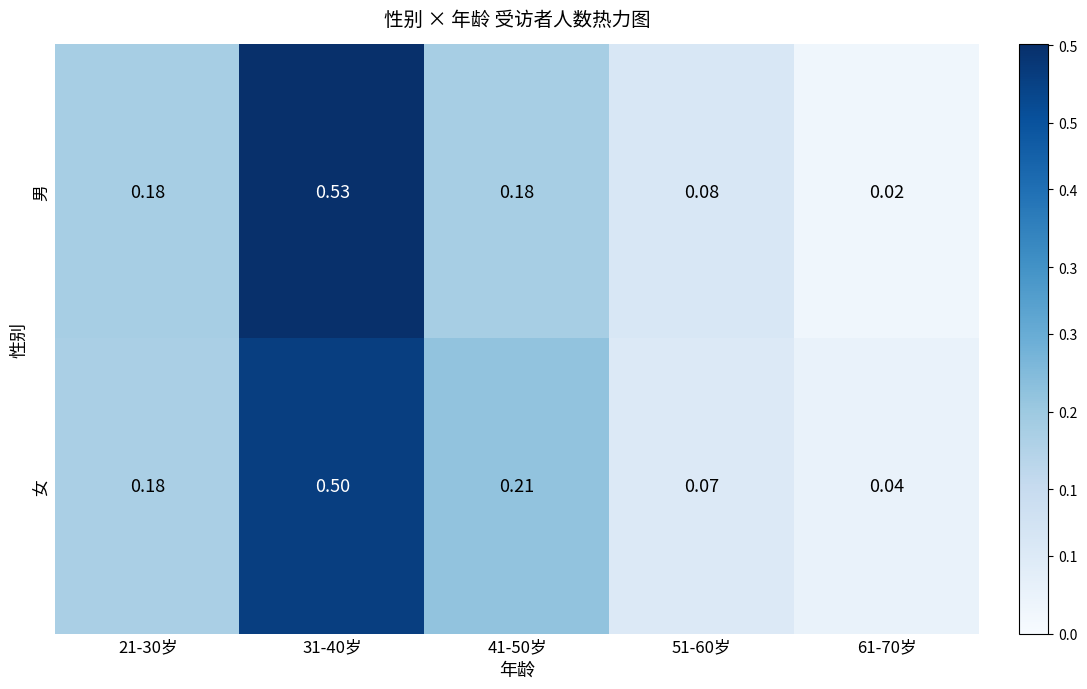

Rank the series by their average value, from lowest to highest.

男, 女